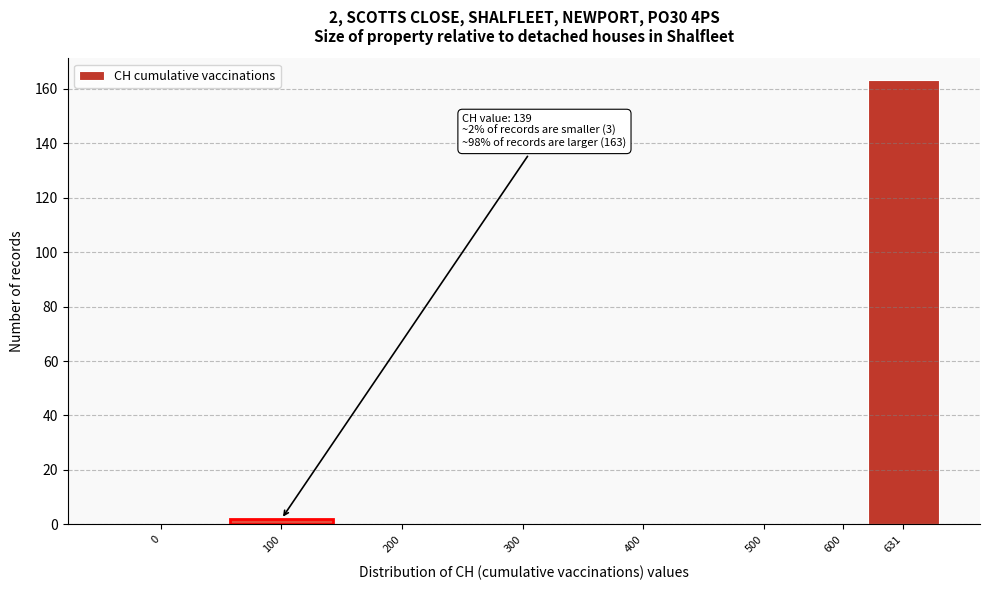

Reading left to right, extract all data points from this chart.

0=0	100=2	200=0	300=0	400=0	500=0	600=0	631=163